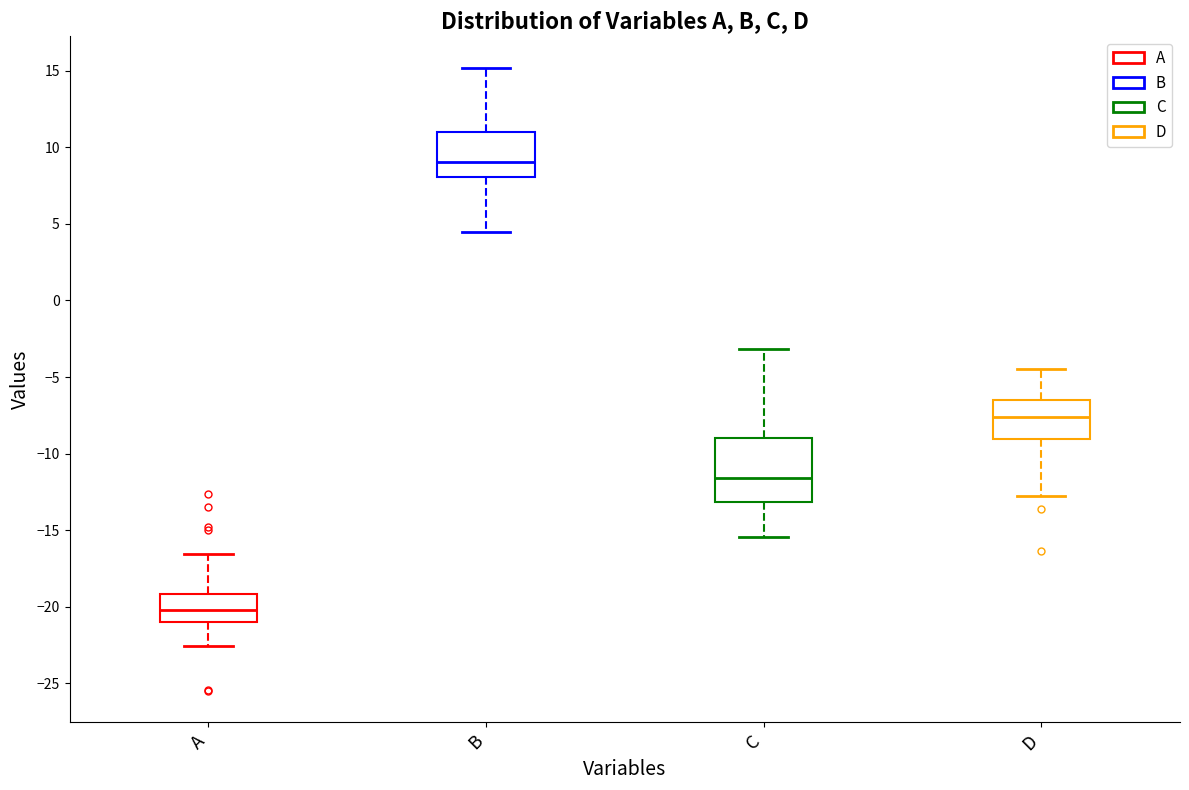

Reading left to right, read every box against the y-axis: the position of its median line, the range the box covers, and the ends of its whiskers. The values are not printed on the chart, so give them approximately, as read against the axis.

A: median -20.0, box -21.0 to -19.0, whiskers -22.5 to -16.5
B: median 9.0, box 8.0 to 11.0, whiskers 4.5 to 15.0
C: median -11.5, box -13.0 to -9.0, whiskers -15.5 to -3.0
D: median -7.5, box -9.0 to -6.5, whiskers -12.5 to -4.5